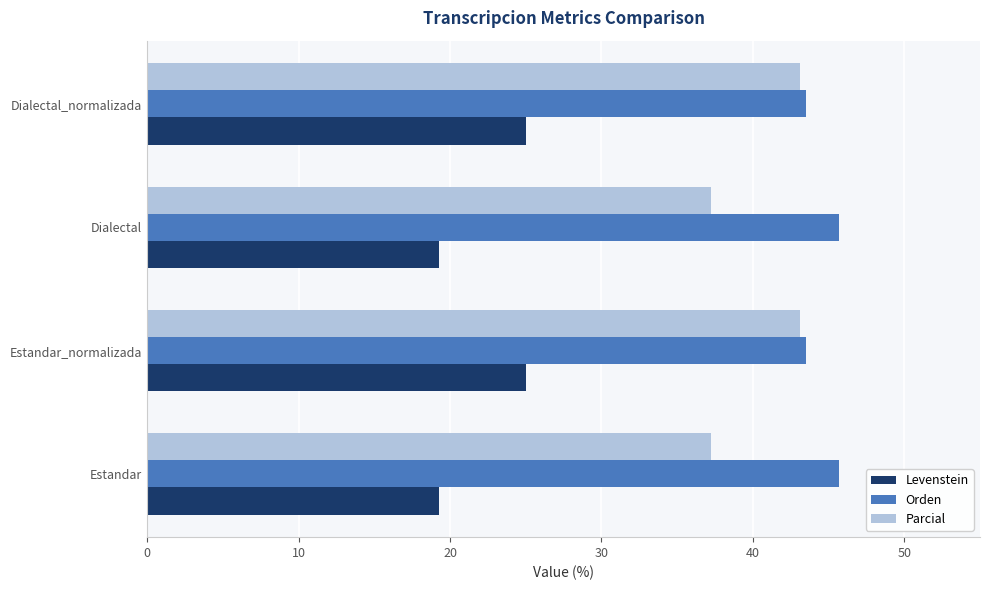

Is it true that Orden equals 45.7 at Dialectal?

True